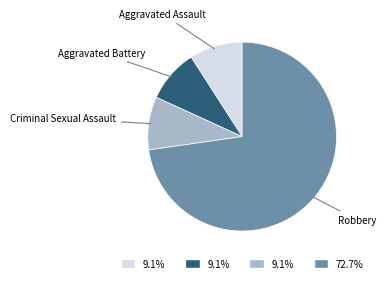

Is there a majority slice in this chart?

Yes